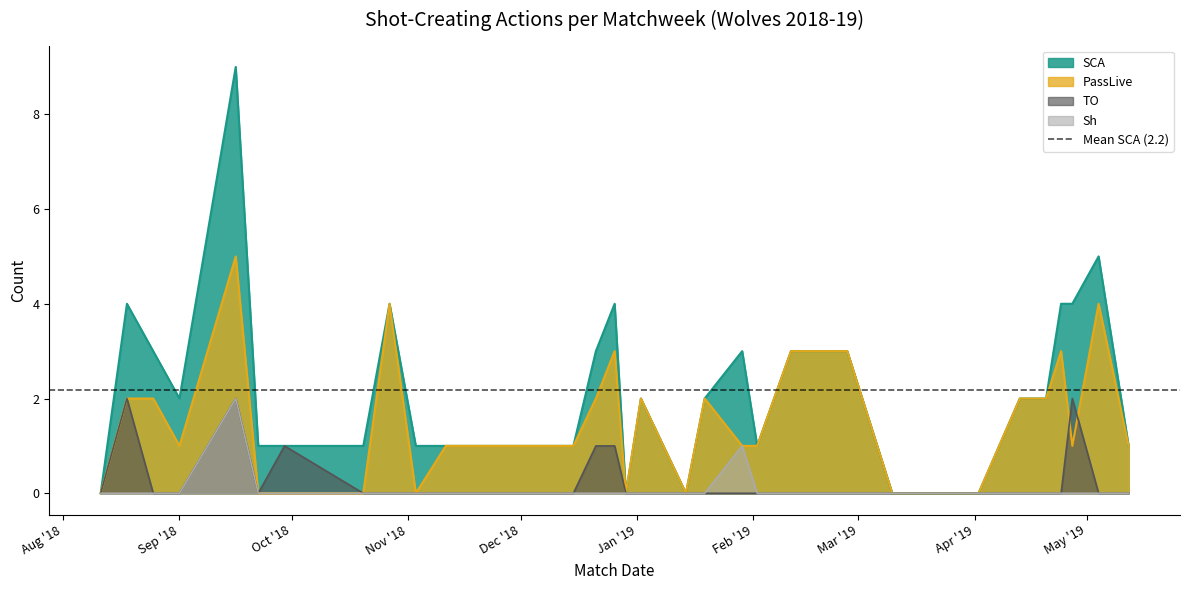

What is the value of the SCA point at the 28th from the left?

2